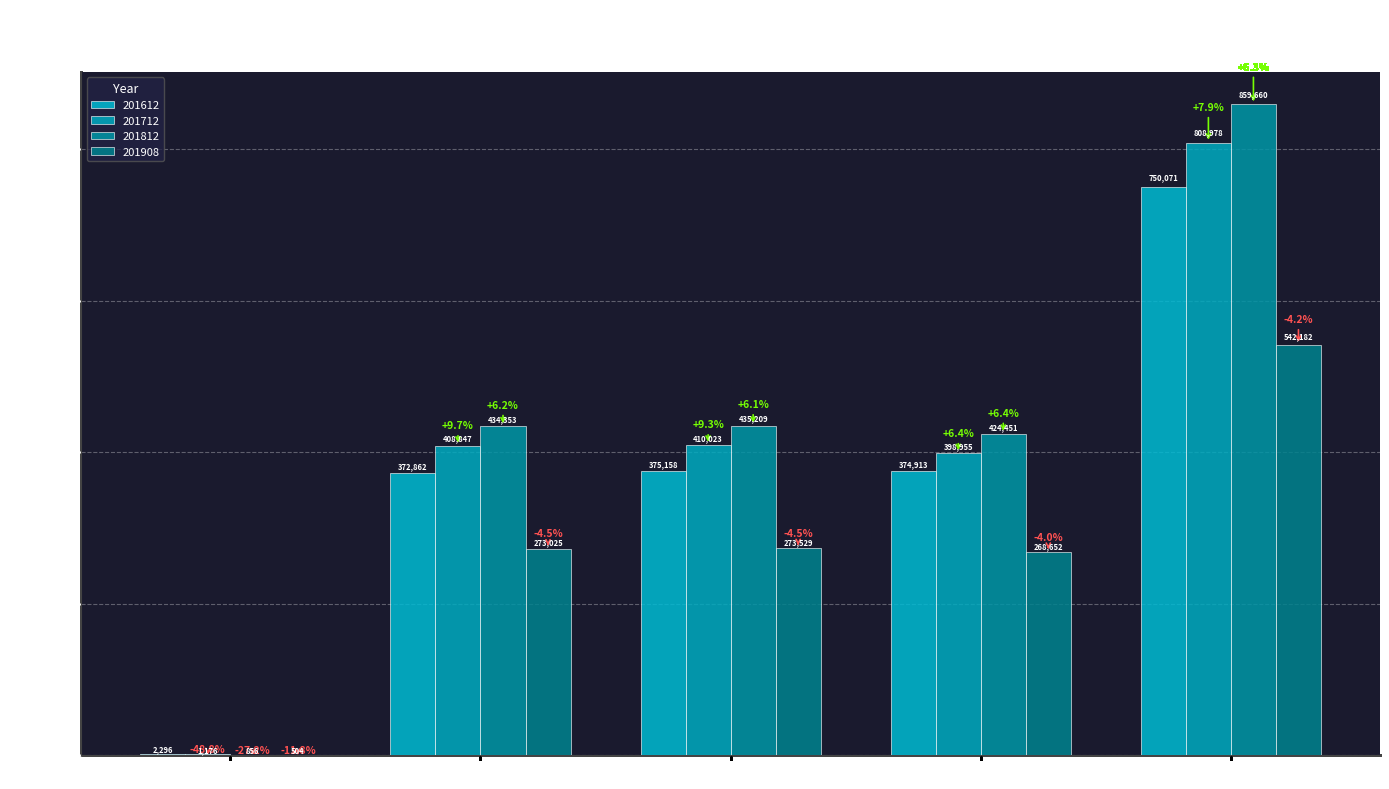

Reading left to right, list all the values displayed in this chart.

201612: Domestic Exports=2295.8	Re-exports=372861.9	Total Exports=375157.7	Imports=374913.2	Total Trades=750070.9
201712: Domestic Exports=1176.0	Re-exports=408846.7	Total Exports=410022.8	Imports=398955.3	Total Trades=808978.1
201812: Domestic Exports=856.3	Re-exports=434353.1	Total Exports=435209.4	Imports=424450.8	Total Trades=859660.2
201908: Domestic Exports=504.1	Re-exports=273025.1	Total Exports=273529.1	Imports=268652.4	Total Trades=542181.6